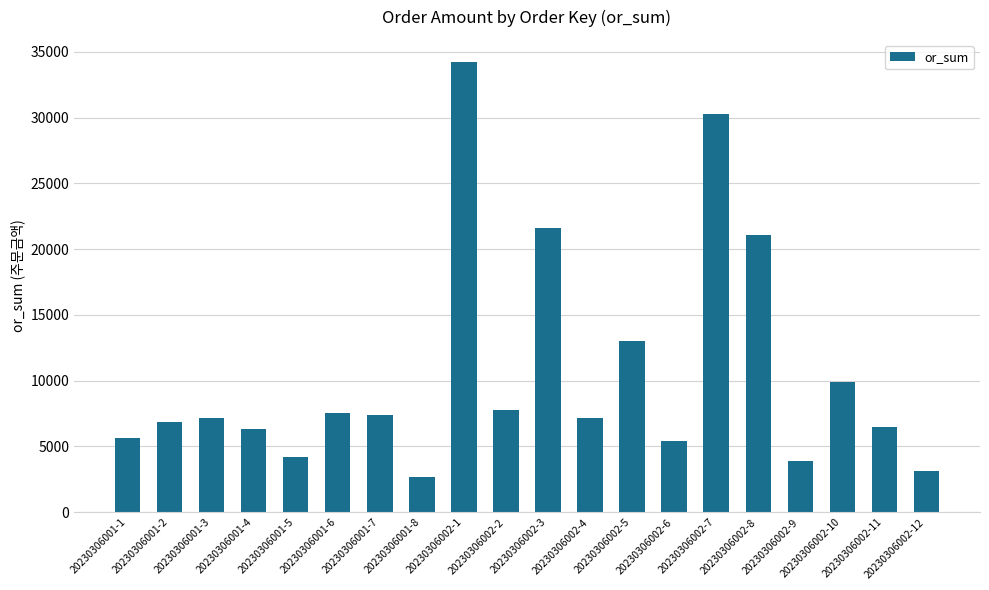

What is the change in value from 20230306001-4 to 20230306002-3?

+15300